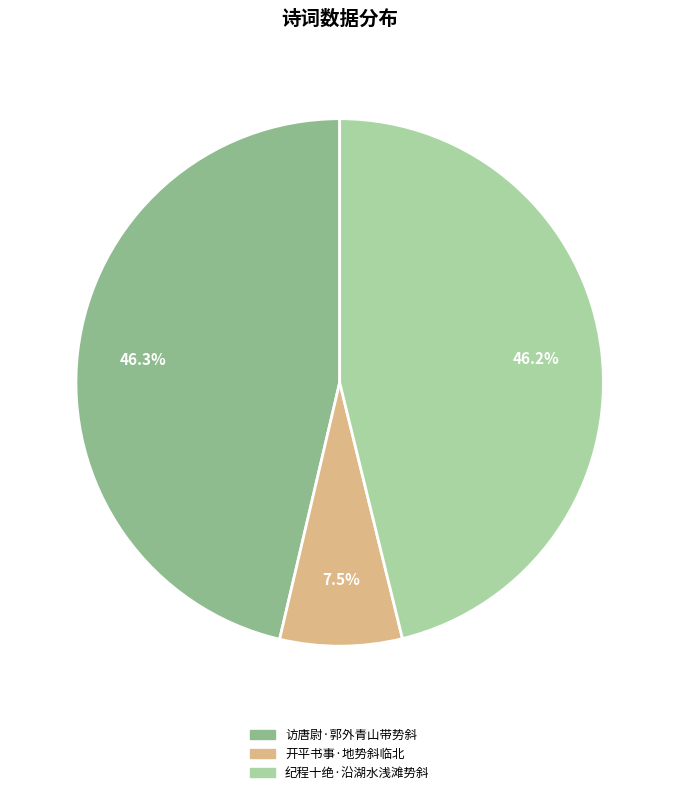

Is it true that 纪程十绝·沿湖水浅滩势斜 is 46% of the pie?

True